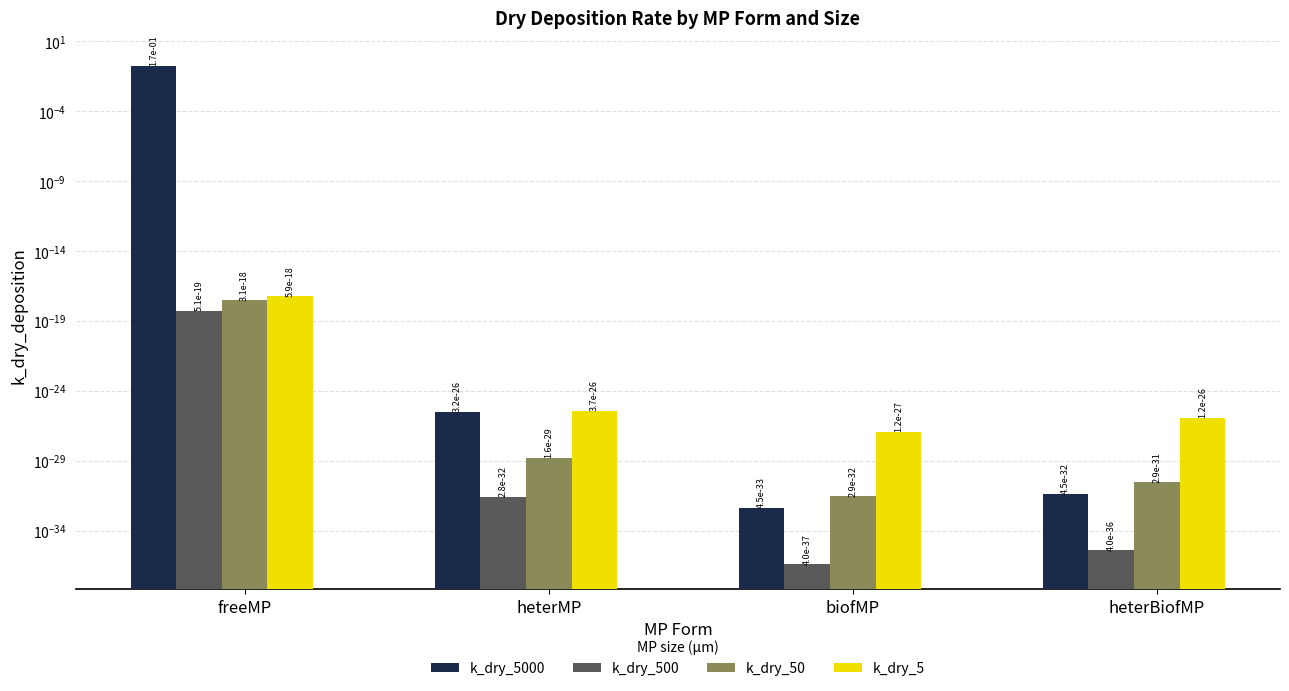

Rank the series at freeMP from highest to lowest value.

k_dry_5000, k_dry_5, k_dry_50, k_dry_500